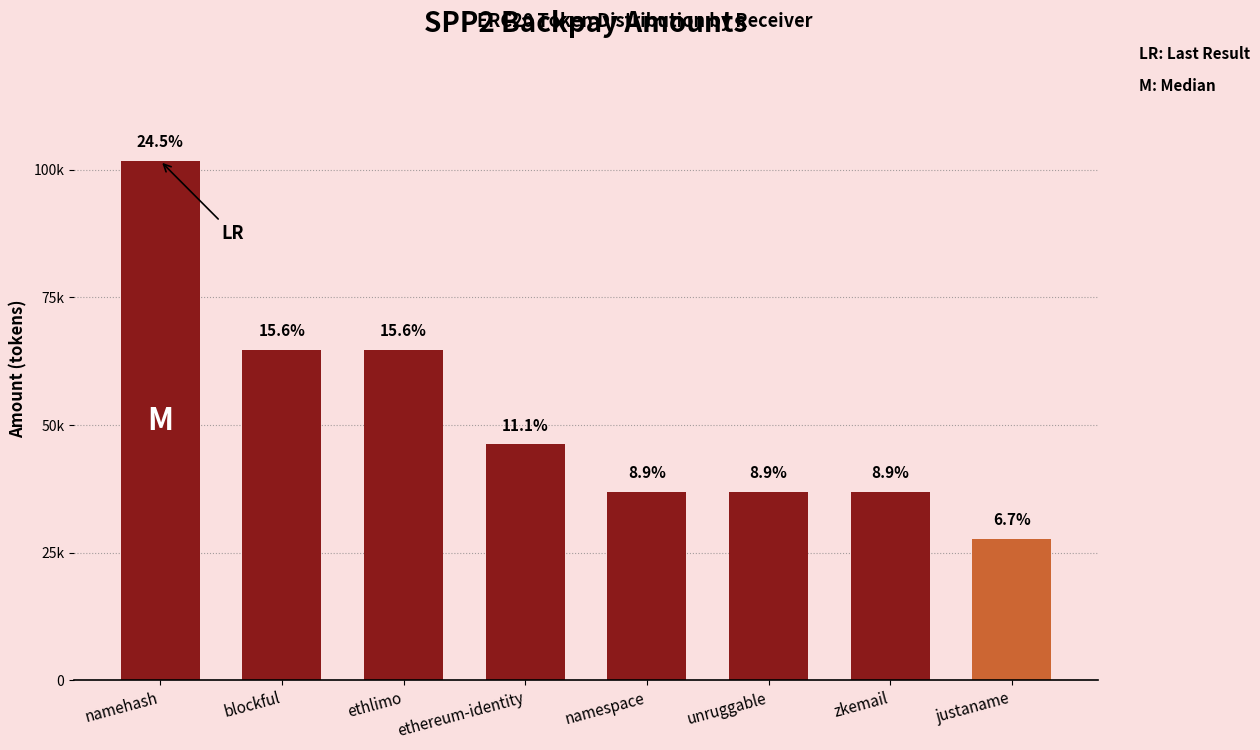

Are the bars horizontal?

No